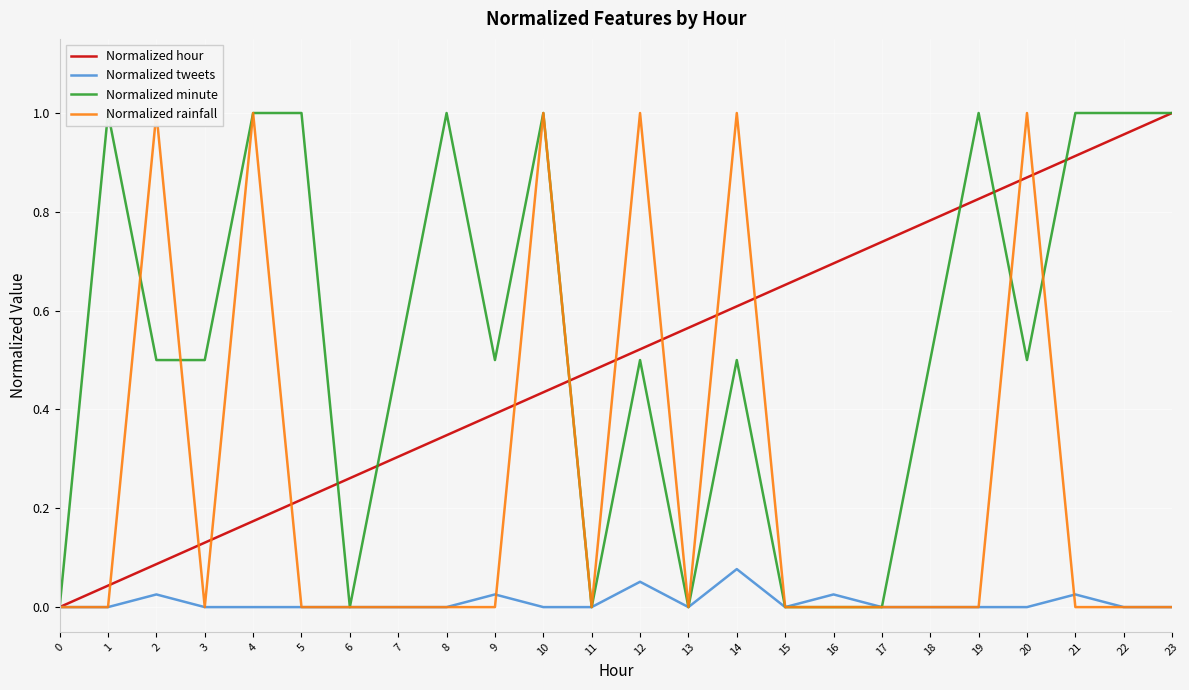

Is it true that Normalized minute equals 0.5 at 12?

True